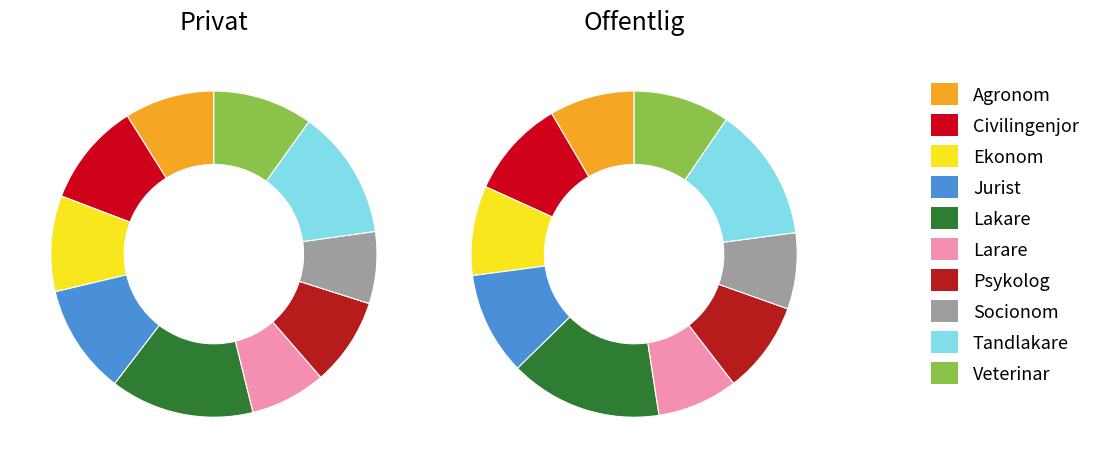

What percentage do 5 and 9 together represent?

17.4%